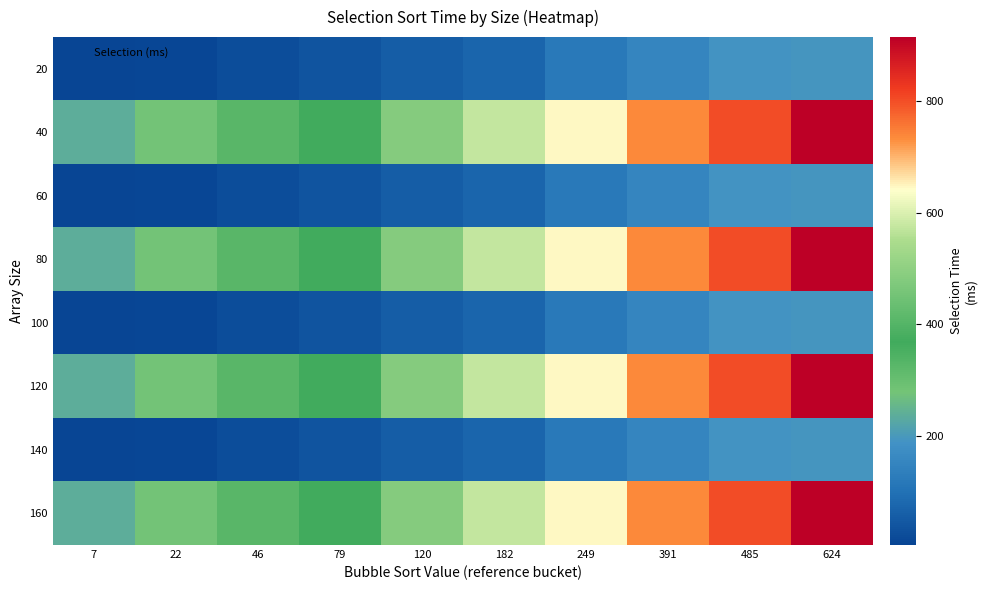

Rank the series at 182 from lowest to highest value.

20, 60, 100, 140, 40, 80, 120, 160